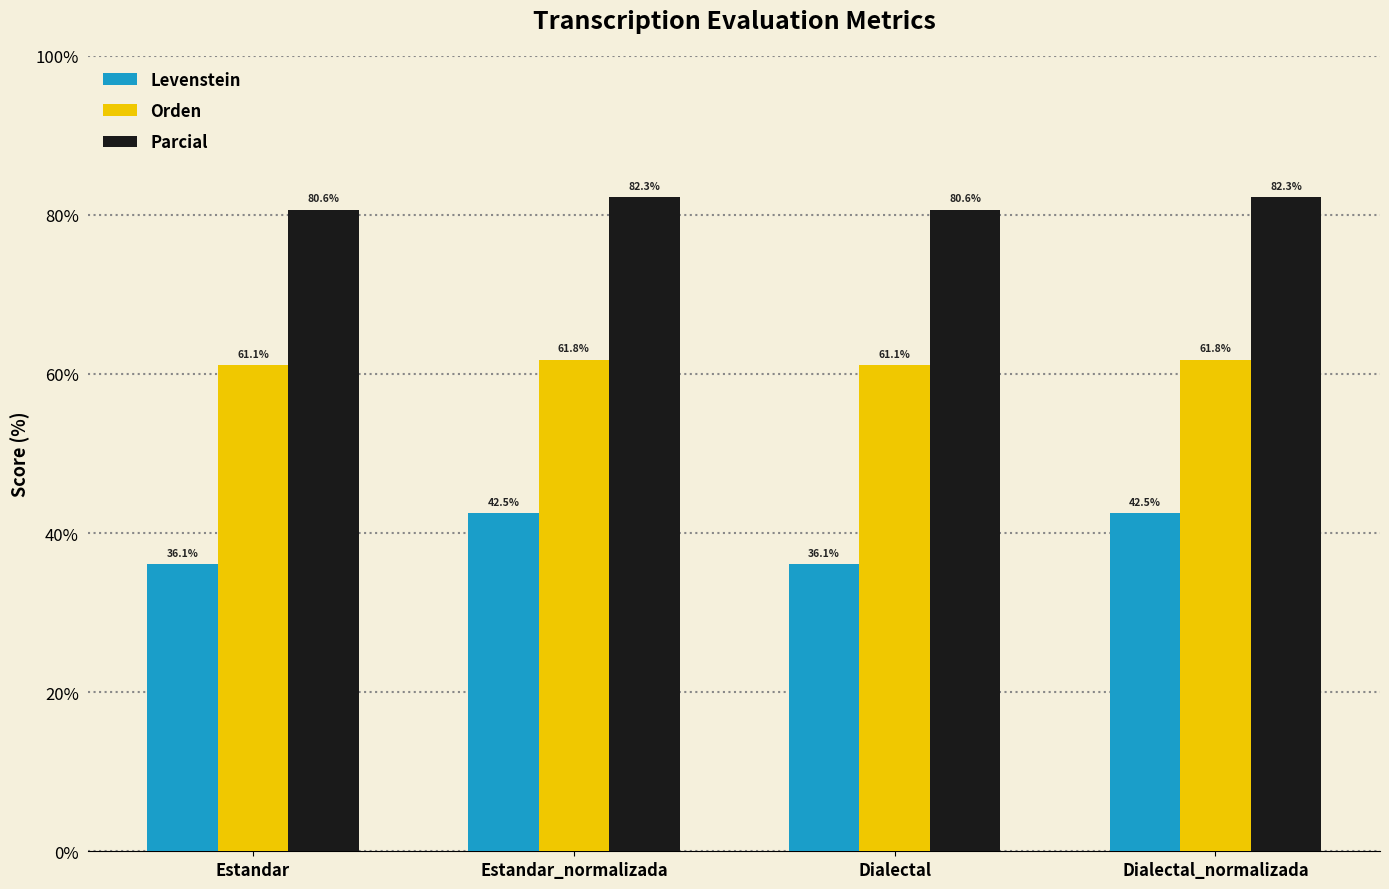

What is the sum of the Orden values at Dialectal_normalizada and Dialectal?

122.9